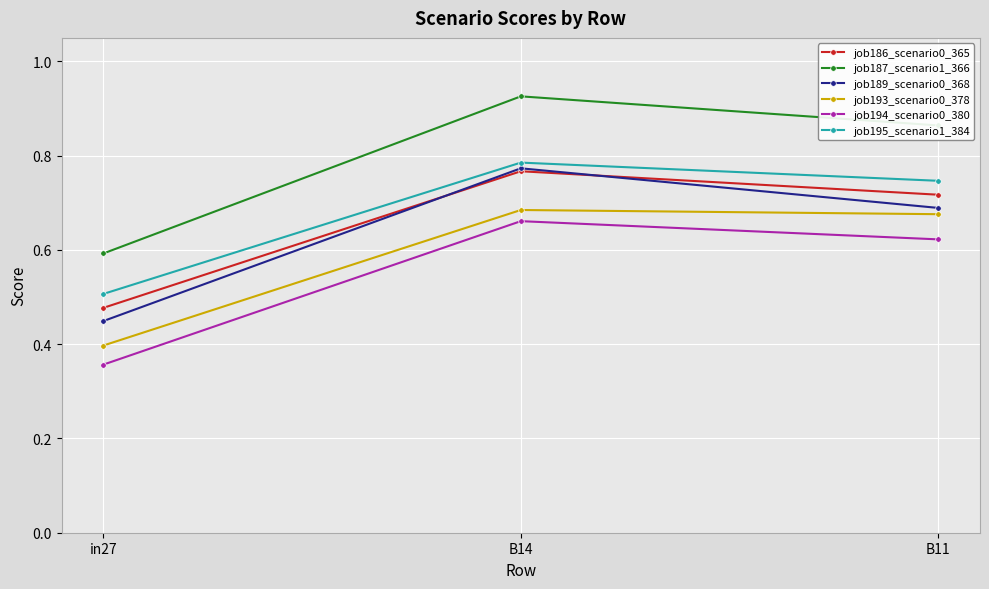

How many lines are shown in the chart?

6